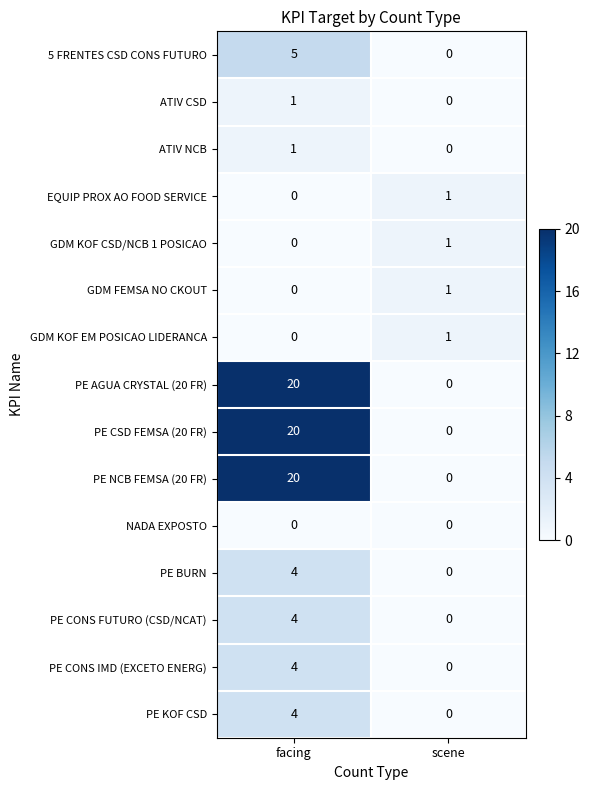

Reading left to right, list all the values displayed in this chart.

5 FRENTES CSD CONS FUTURO: 5	0
ATIV CSD: 1	0
ATIV NCB: 1	0
EQUIP PROX AO FOOD SERVICE: 0	1
GDM KOF CSD/NCB 1 POSICAO: 0	1
GDM FEMSA NO CKOUT: 0	1
GDM KOF EM POSICAO LIDERANCA: 0	1
PE AGUA CRYSTAL (20 FR): 20	0
PE CSD FEMSA (20 FR): 20	0
PE NCB FEMSA (20 FR): 20	0
NADA EXPOSTO: 0	0
PE BURN: 4	0
PE CONS FUTURO (CSD/NCAT): 4	0
PE CONS IMD (EXCETO ENERG): 4	0
PE KOF CSD: 4	0